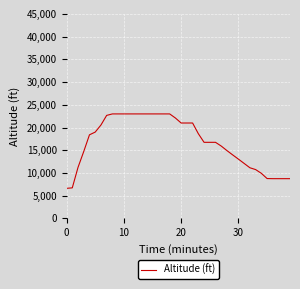

What is the maximum value shown in the chart?

23000